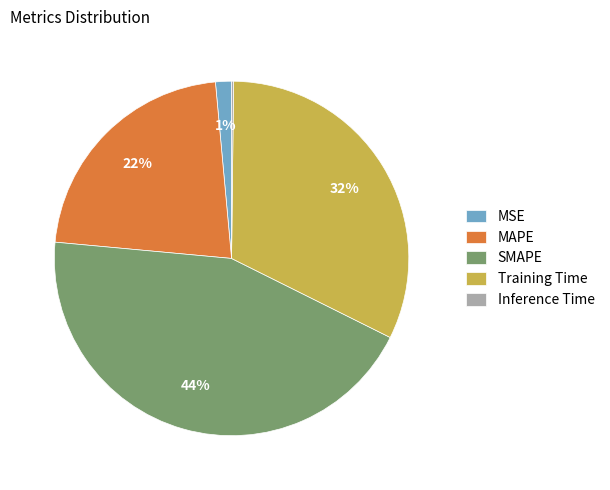

Is MSE the majority of the pie?

No